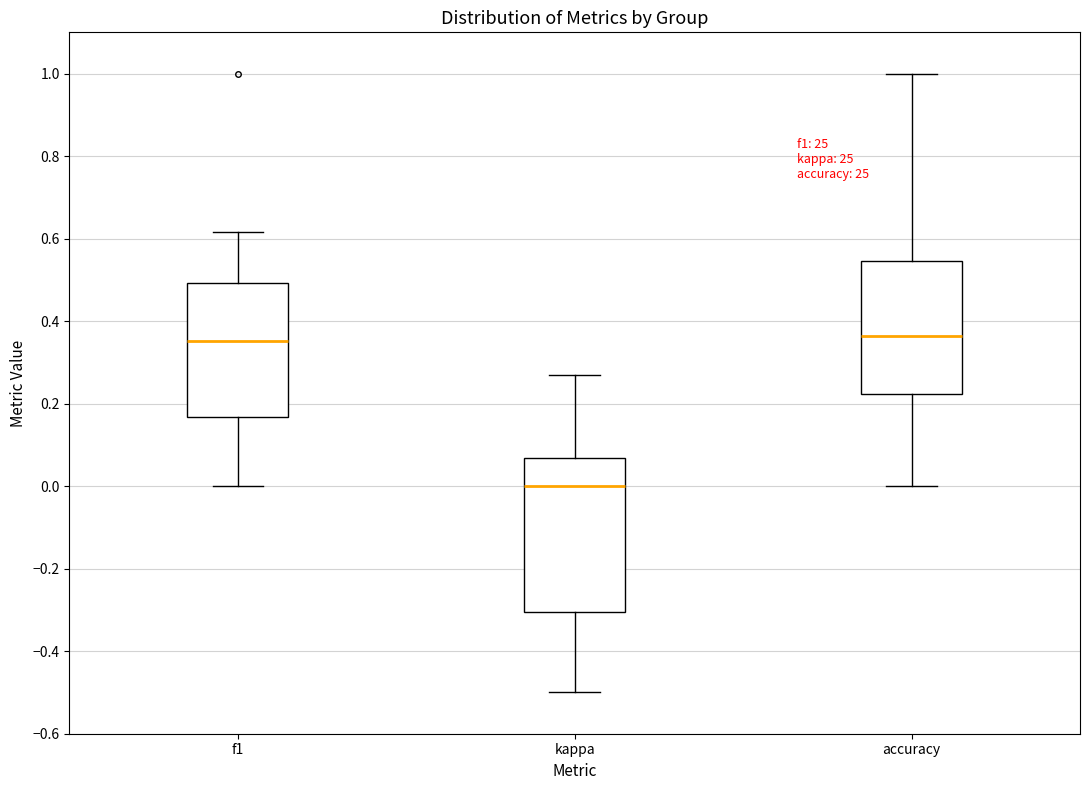

Reading left to right, read every box against the y-axis: the position of its median line, the range the box covers, and the ends of its whiskers. The values are not printed on the chart, so give them approximately, as read against the axis.

f1: median 0.36, box 0.16 to 0.50, whiskers 0.00 to 0.62
kappa: median 0.00, box -0.30 to 0.06, whiskers -0.50 to 0.26
accuracy: median 0.36, box 0.22 to 0.54, whiskers 0.00 to 1.00